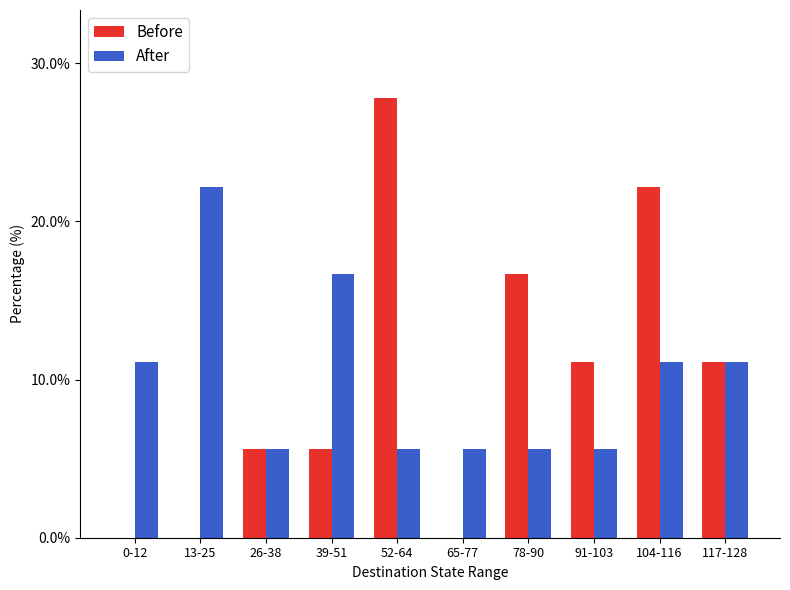

The value of Before at 13-25 is 9.6. True or false?

False